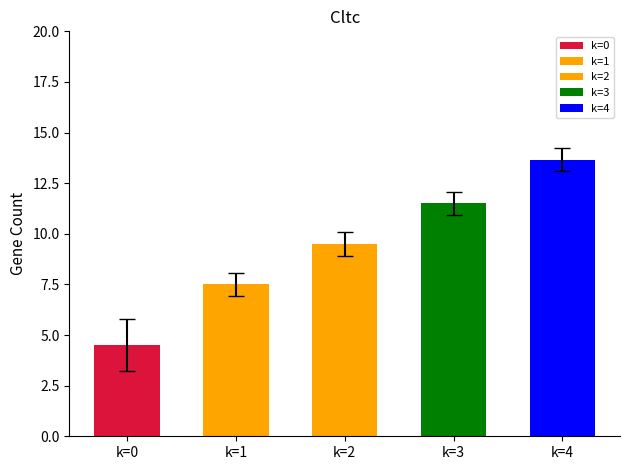

The value at k=3 is 4.7. True or false?

False